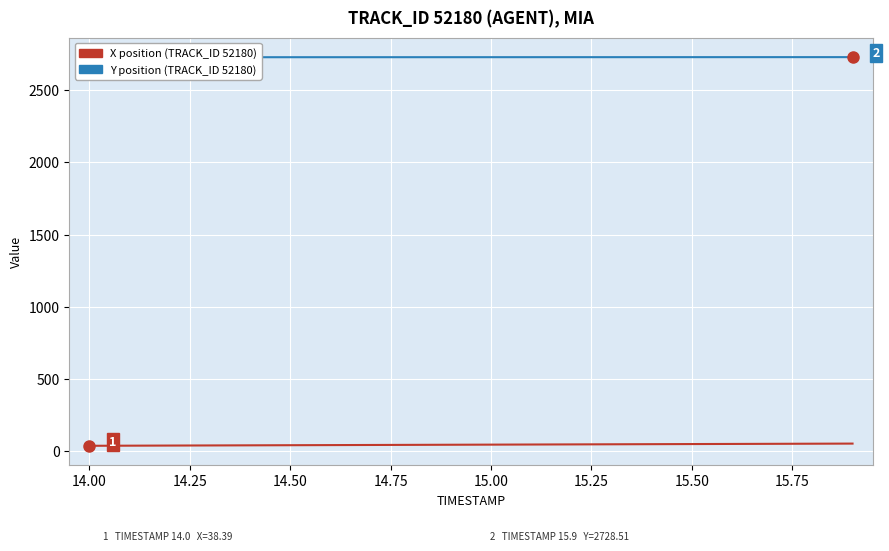

List the series in order of their peak value, lowest first.

X, Y